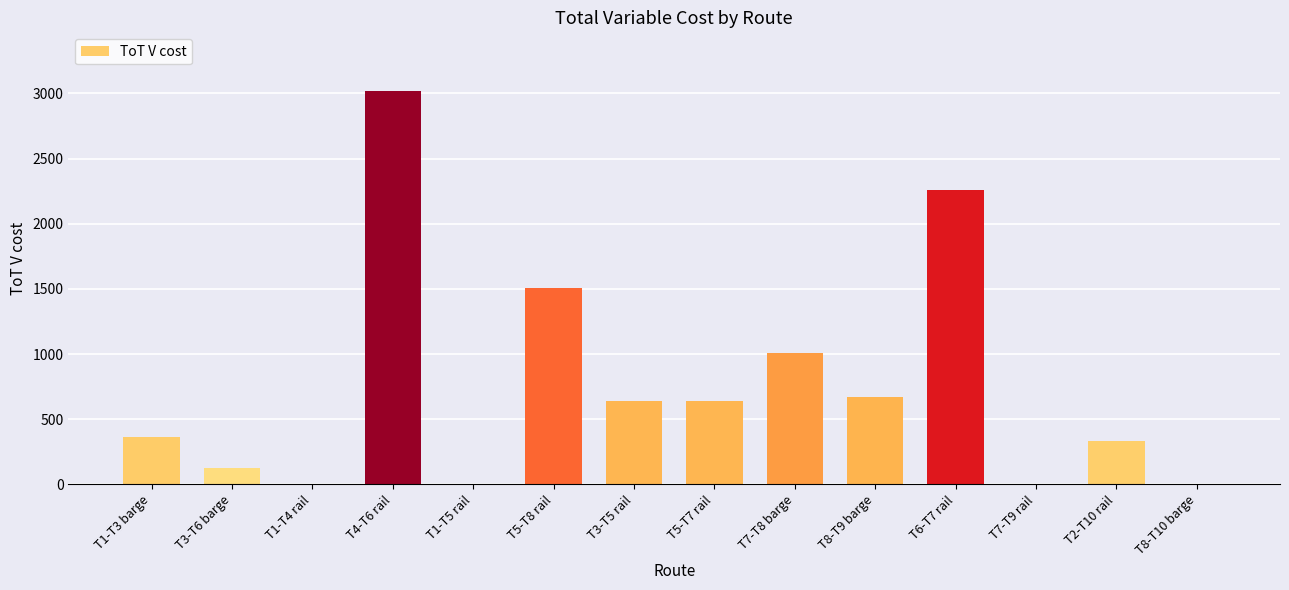

What is the sum of the values at T7-T8 barge and T2-T10 rail?

1346.0